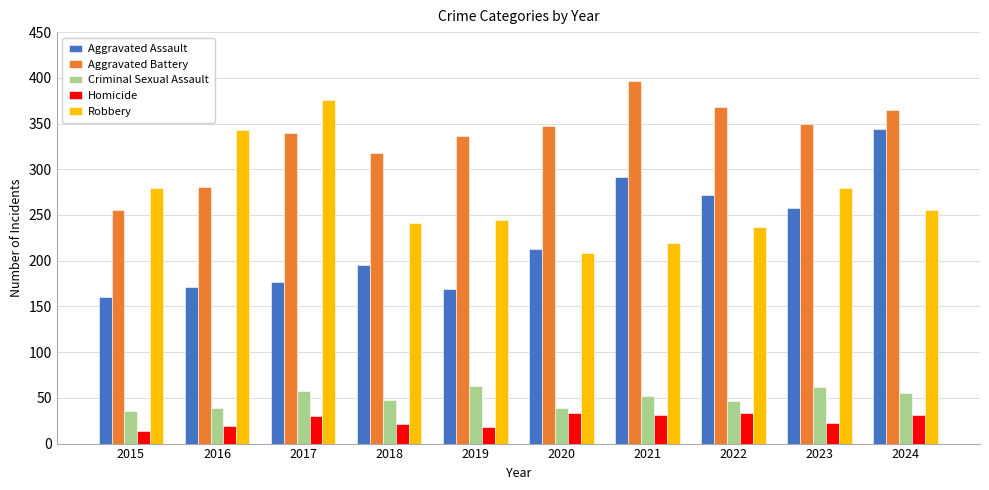

How many series are shown in this chart?

5